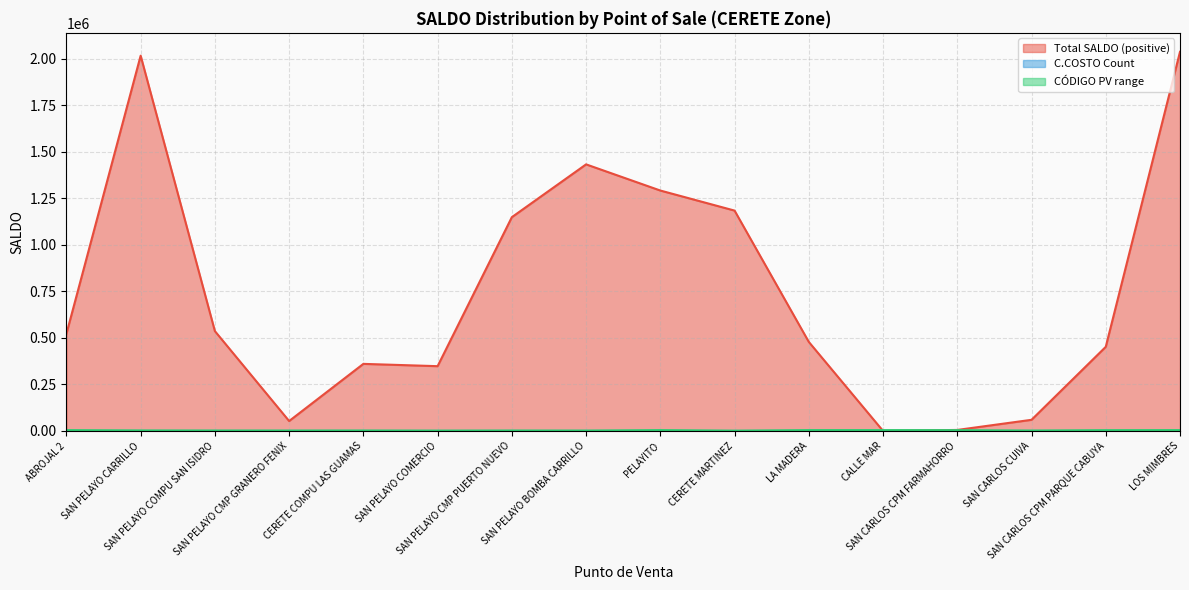

The value of CÓDIGO PV range at SAN PELAYO BOMBA CARRILLO is 2001. True or false?

True